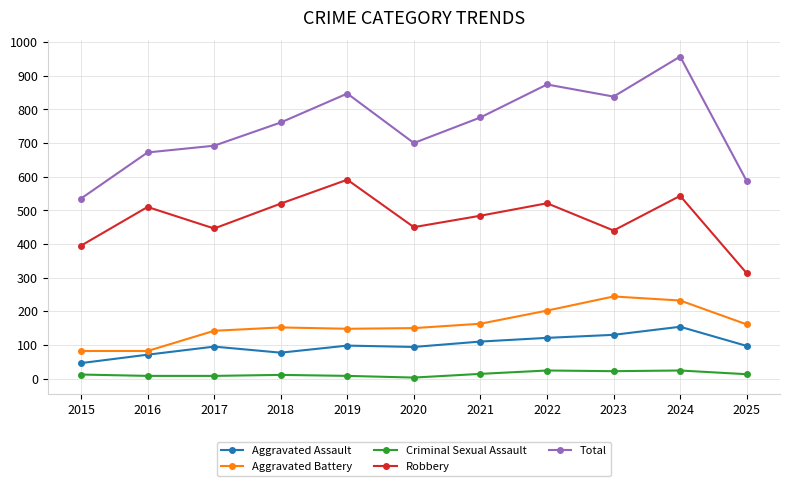

Which series has the widest spread of values?

Total